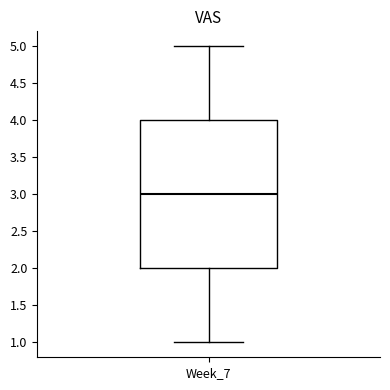

Read this box plot against the y-axis: the position of the median line, the range covered by the box, and the ends of both whiskers. The values are not printed on the chart, so give them approximately, as read against the axis.

median 3, box 2 to 4, whiskers 1 to 5